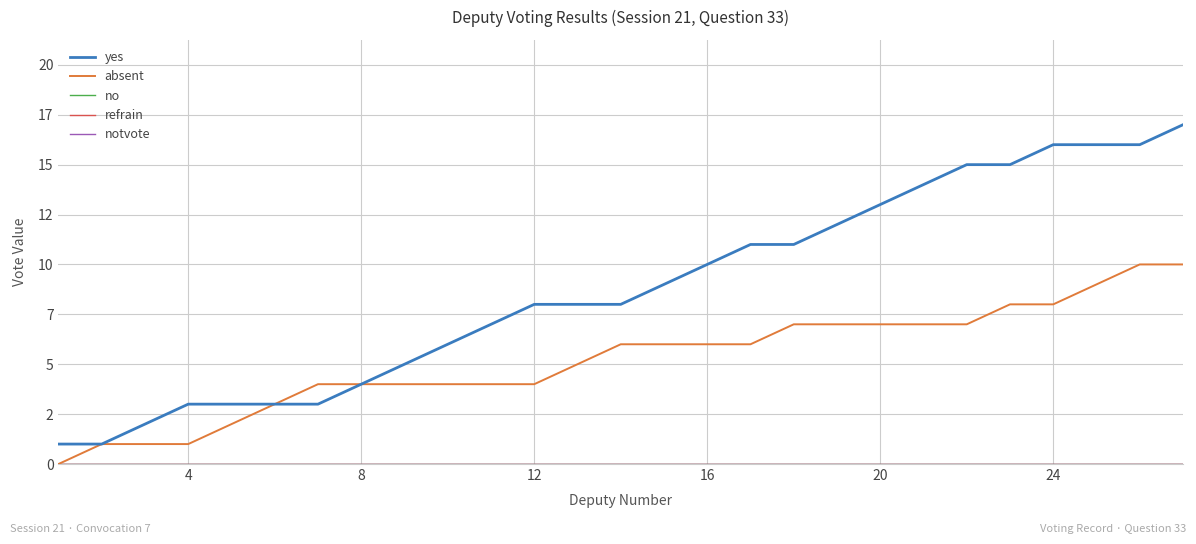

Is this an area chart (filled region under the line)?

No